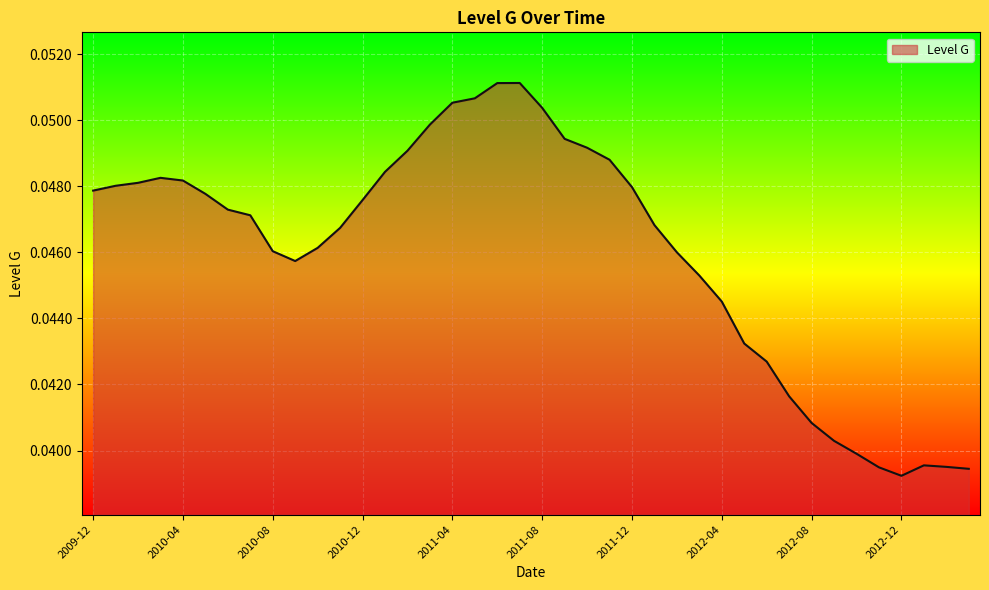

How many lines are shown in the chart?

1